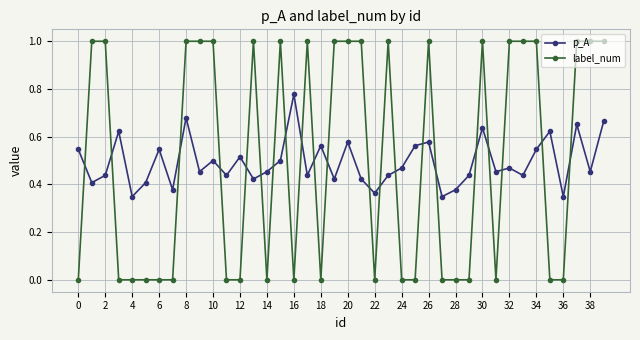

What is the difference between the maximum and minimum values in the label_num series?

1.0